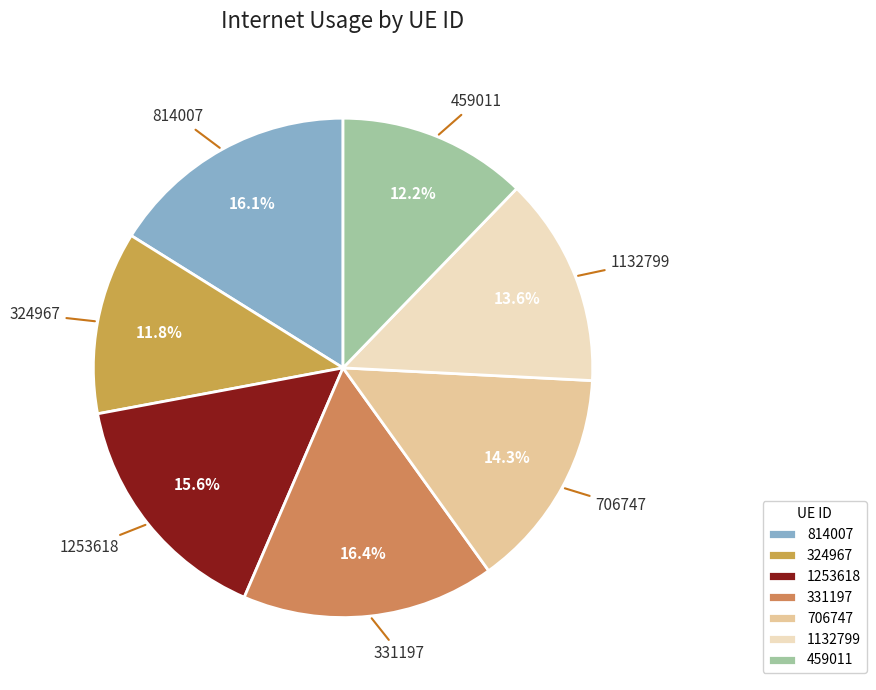

How many segments does this pie chart have?

7